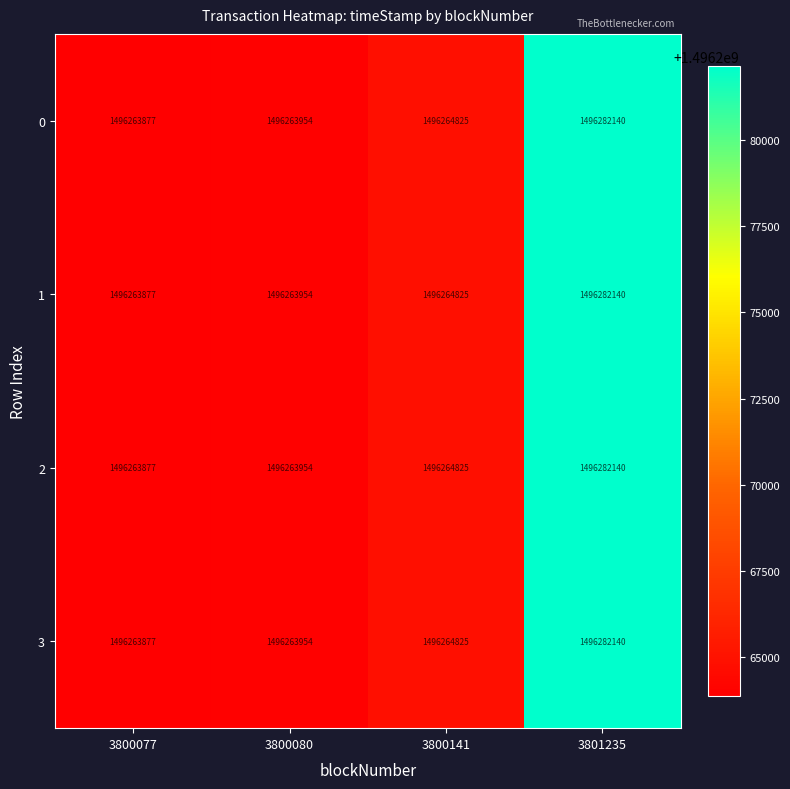

How many categories are shown in the chart?

4